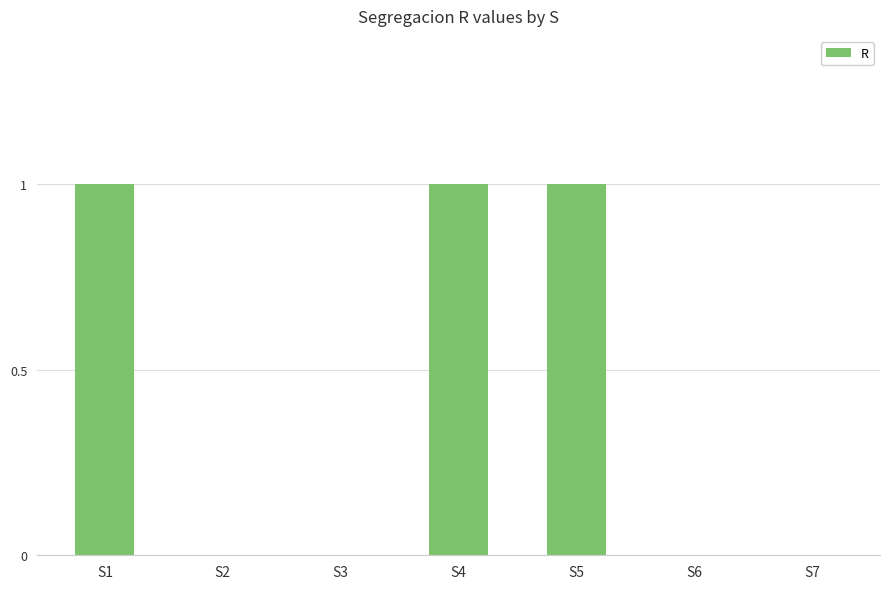

The chart shows a value of -1 at S6. True or false?

False